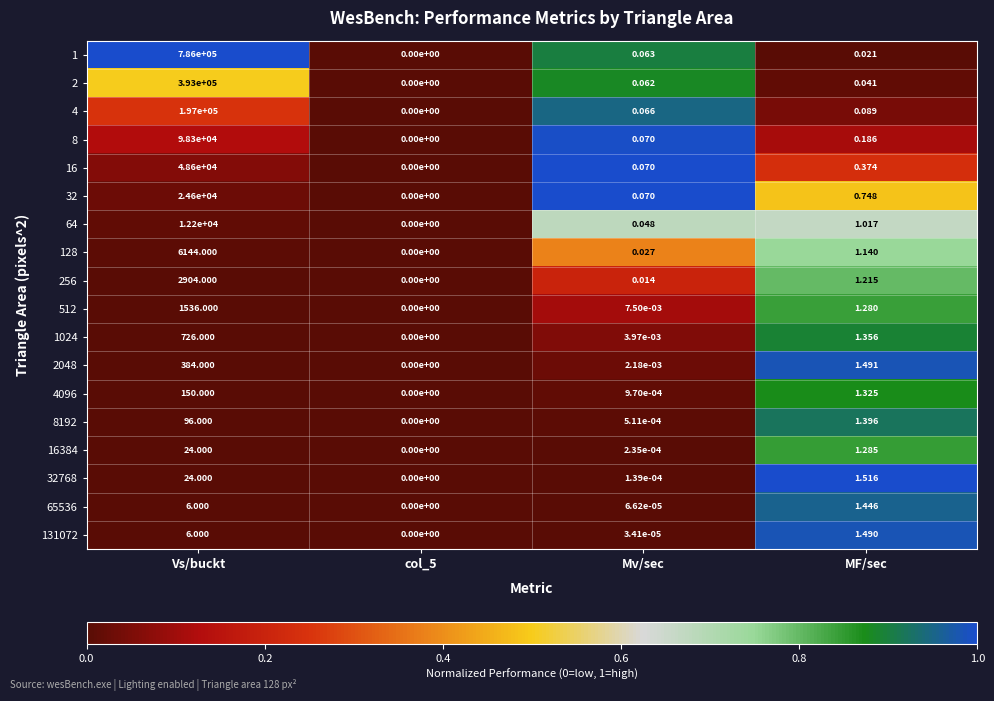

What is the spread (max minus min) of values at Vs/buckt?

785994.0